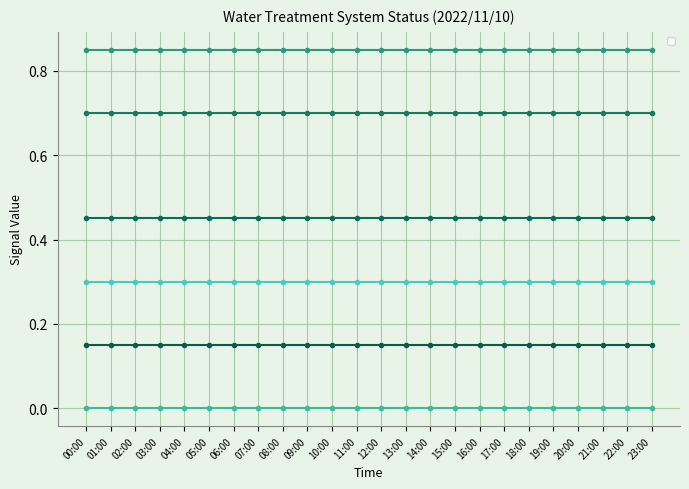

What is the label of the 20th point from the right?

04:00